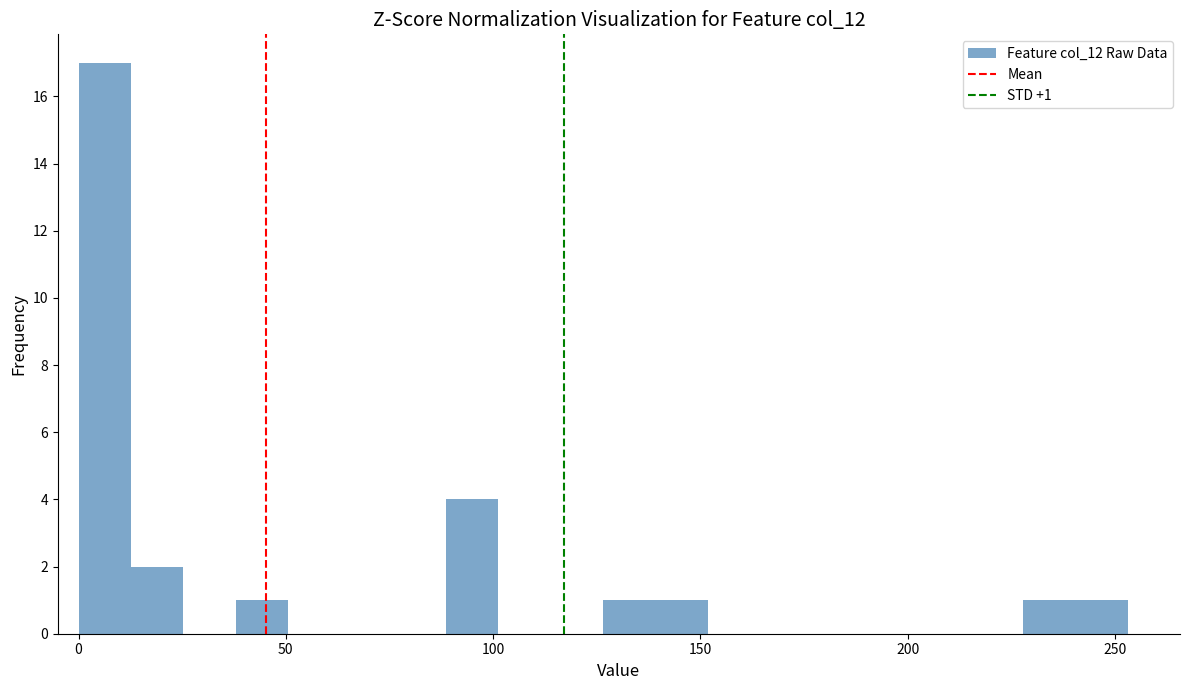

Around what value on the x-axis is the tallest bar? Give the approximate position of its centre, as read against the axis.

5